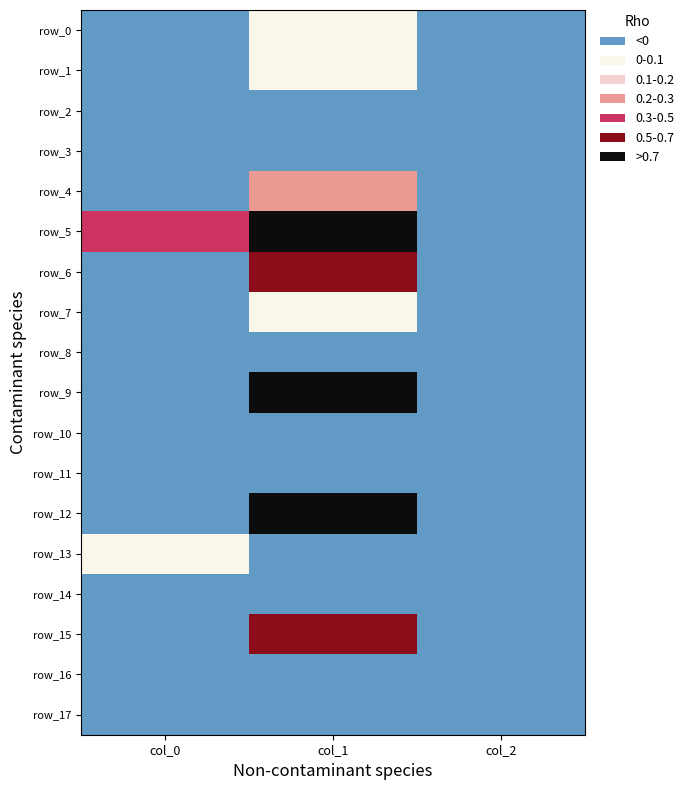

At how many categories does at least one series exceed -1?

3